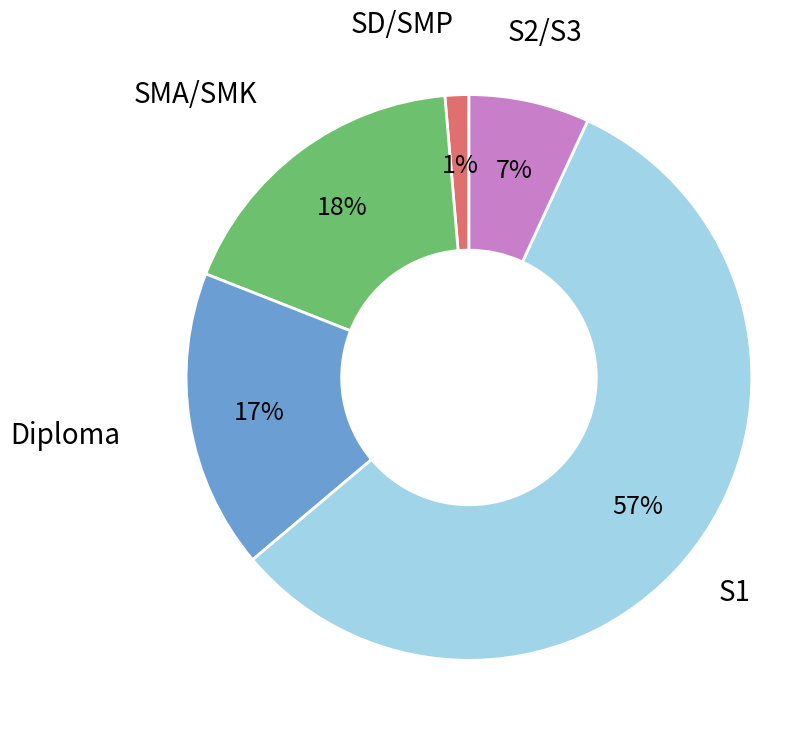

To the nearest percent, what is the difference between the largest and smallest slice percentages?

56%